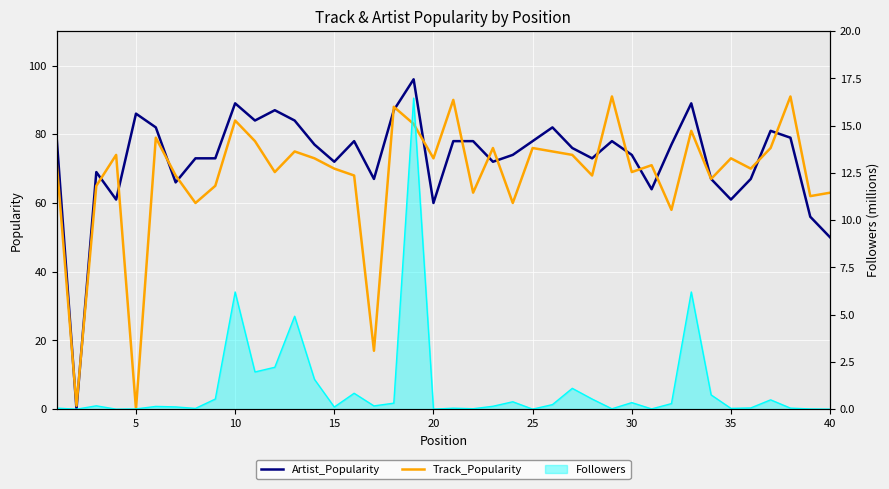

What is the average value of the Track_Popularity series?

68